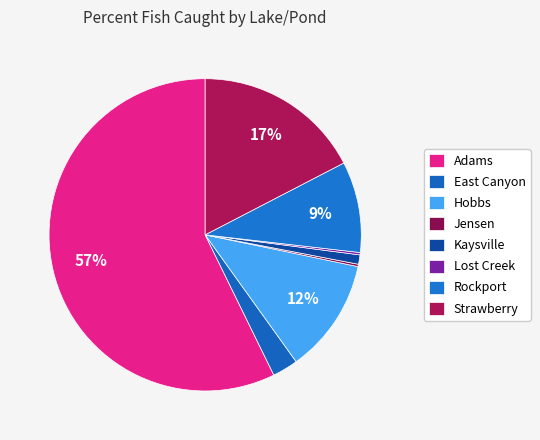

The Jensen slice represents 15% of the pie. True or false?

False